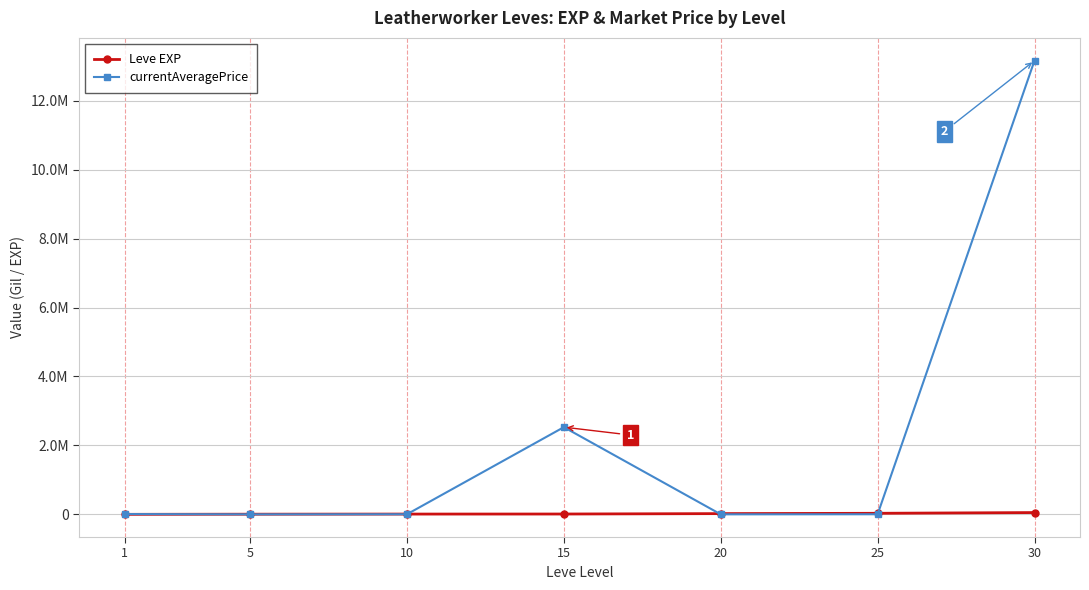

Which has a higher value, 10 or 1?

10